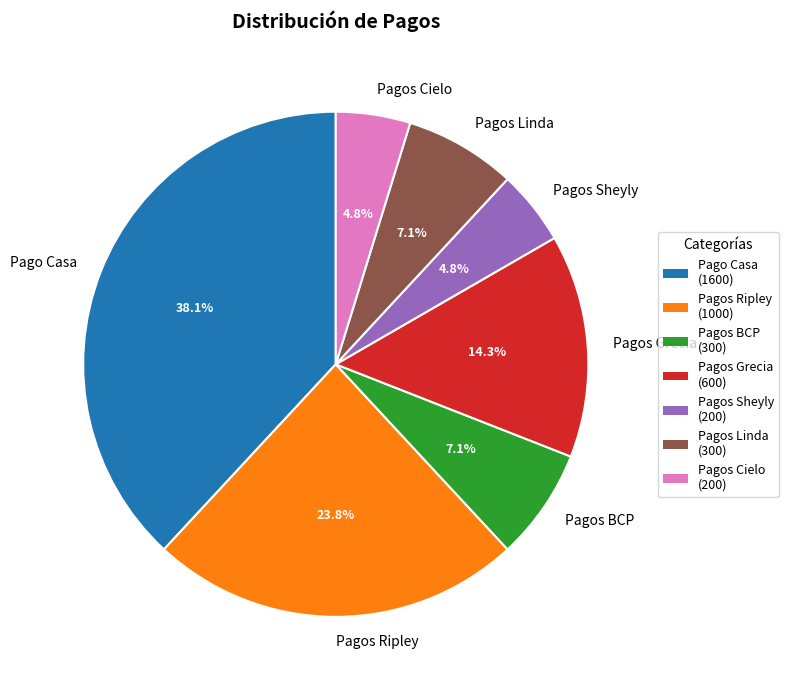

Is Pagos Linda the majority of the pie?

No